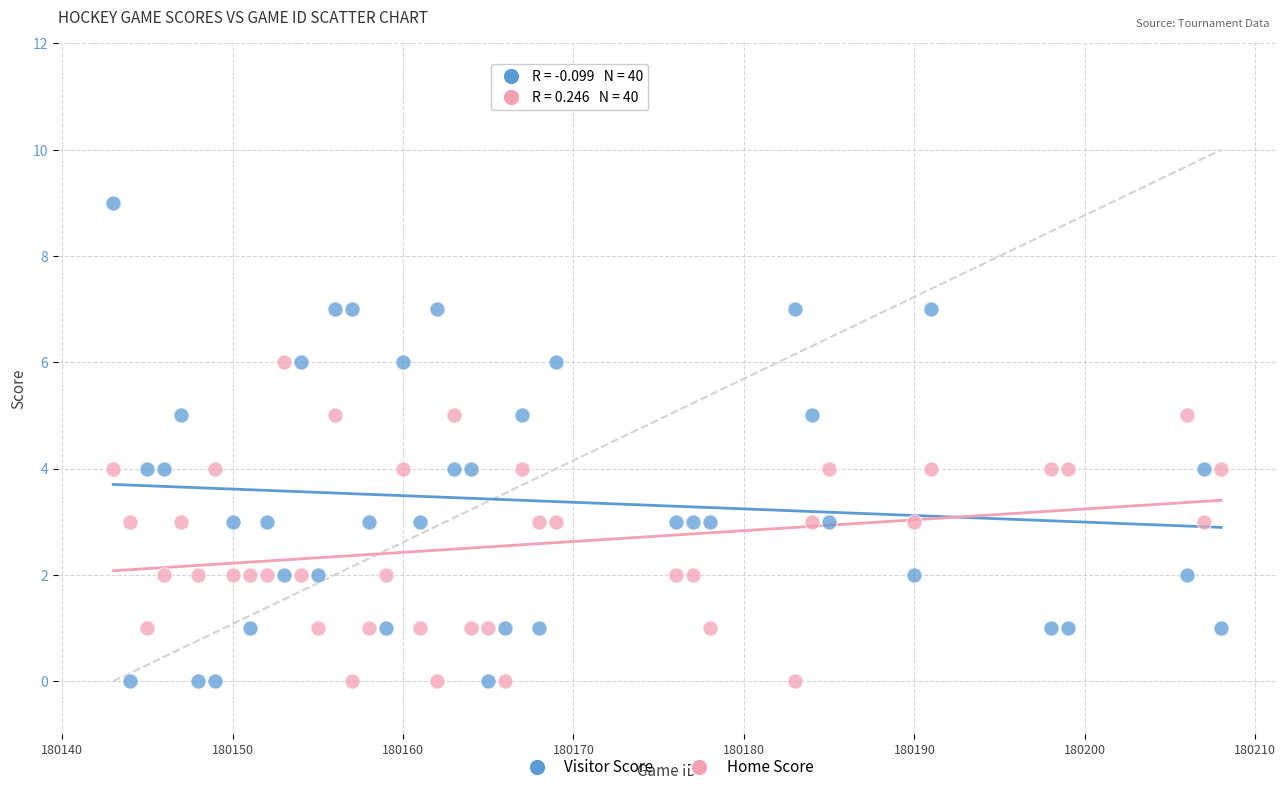

Across all data points, what is the range of Y values (max minus min)?

9